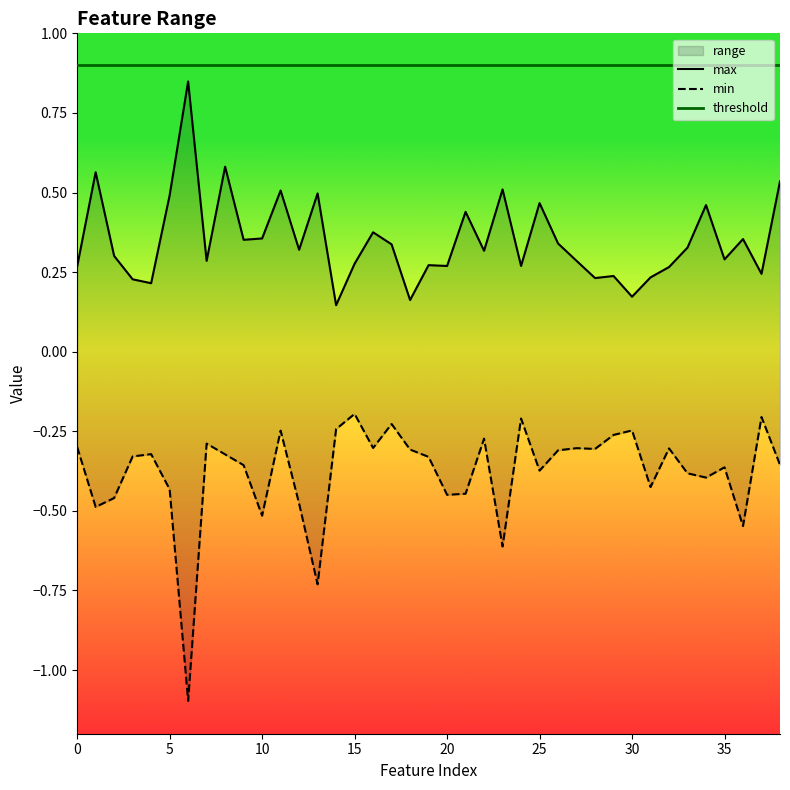

True or false: min and max intersect in this chart.

False